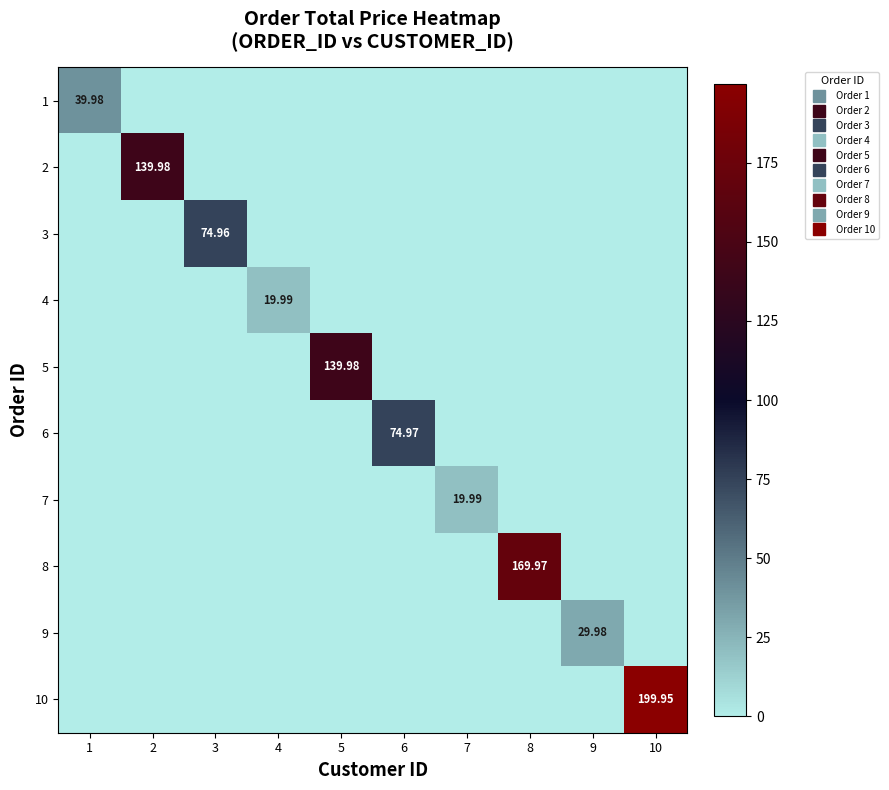

At which label is 6 closest to 37?

1